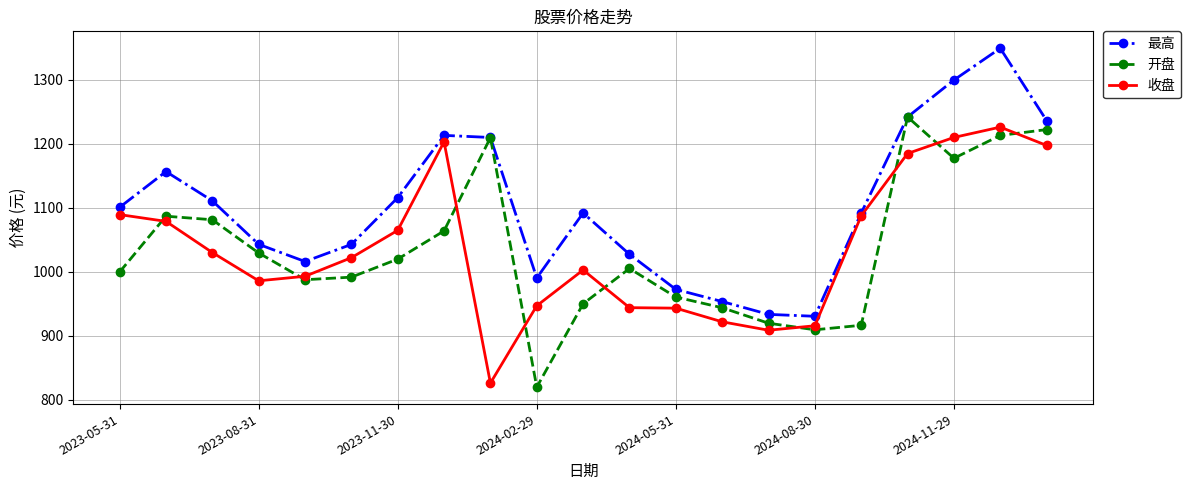

Which series has the largest total across all categories?

最高